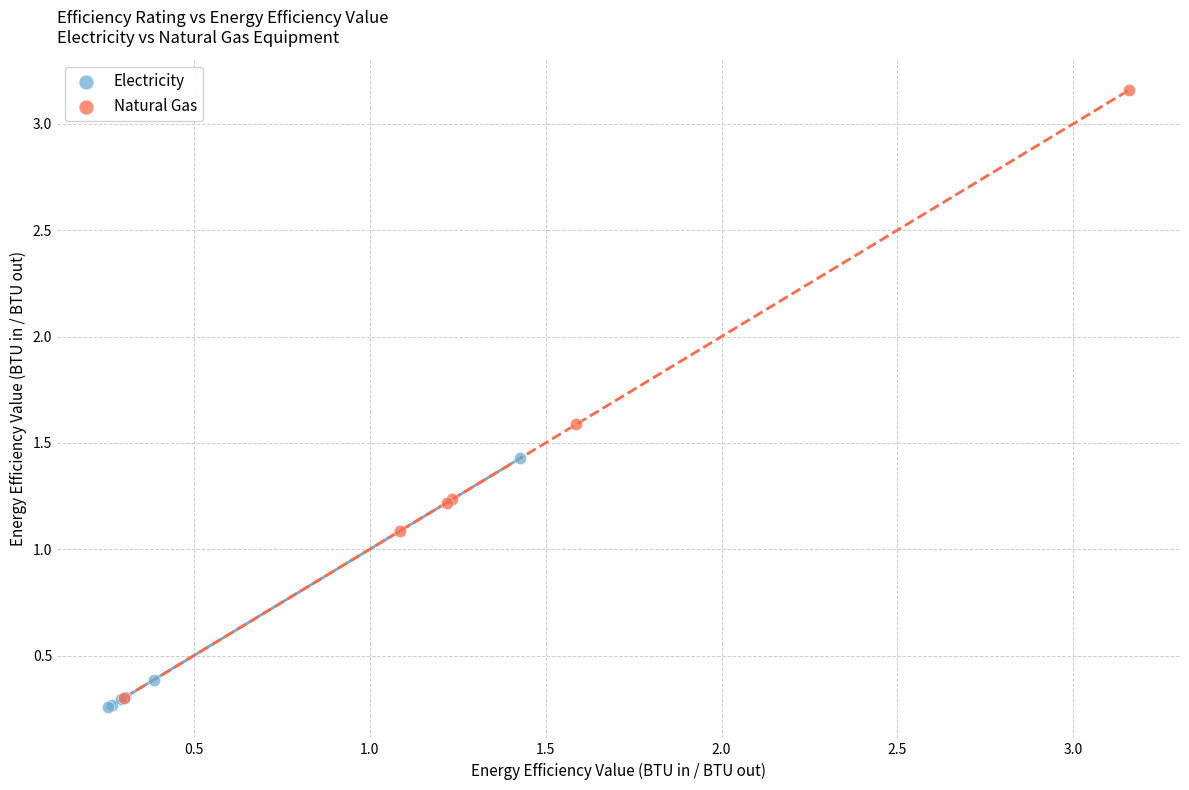

What are all the series names shown in the legend?

Electricity, Natural Gas